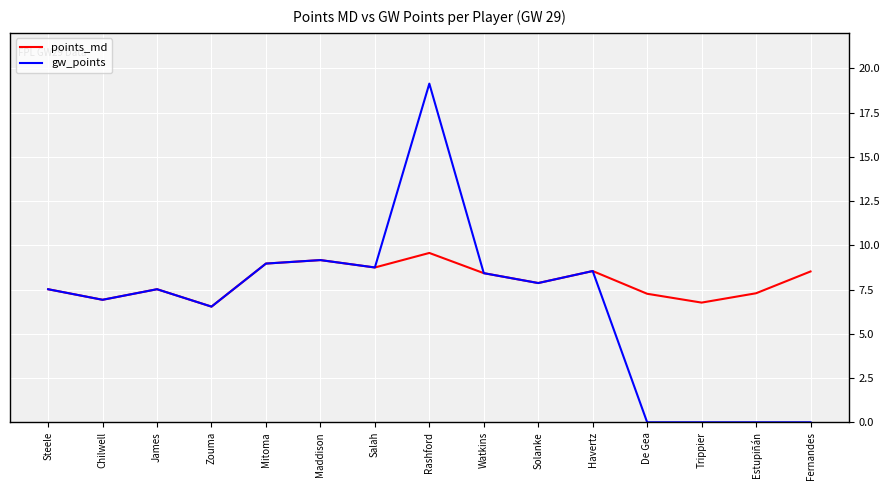

Rank the series by their average value, from lowest to highest.

gw_points, points_md